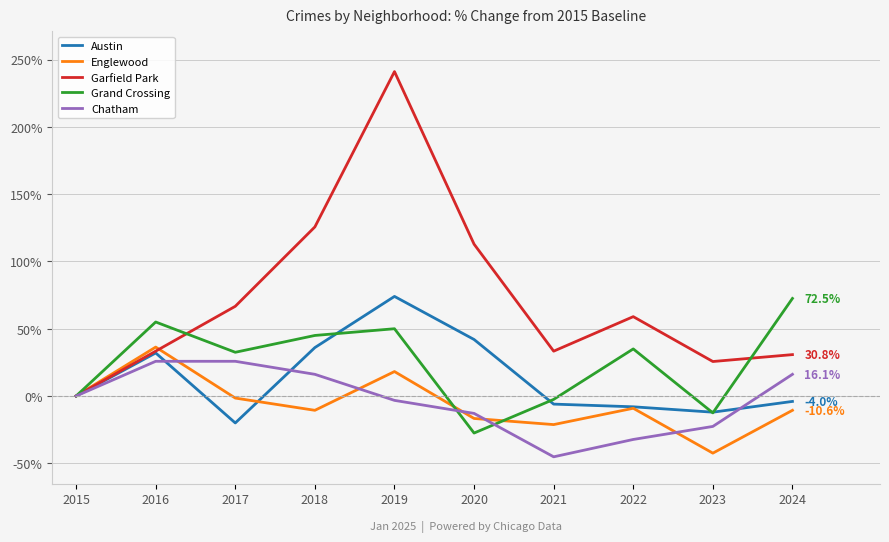

At how many categories does at least one series exceed 131?

1